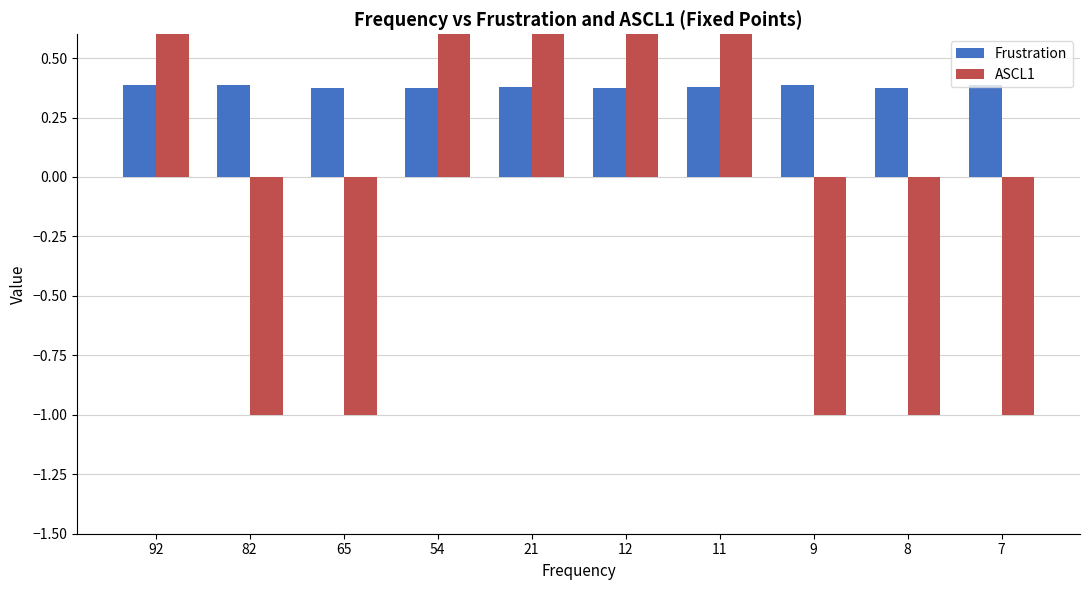

At which category is the sum across all series the highest?

92